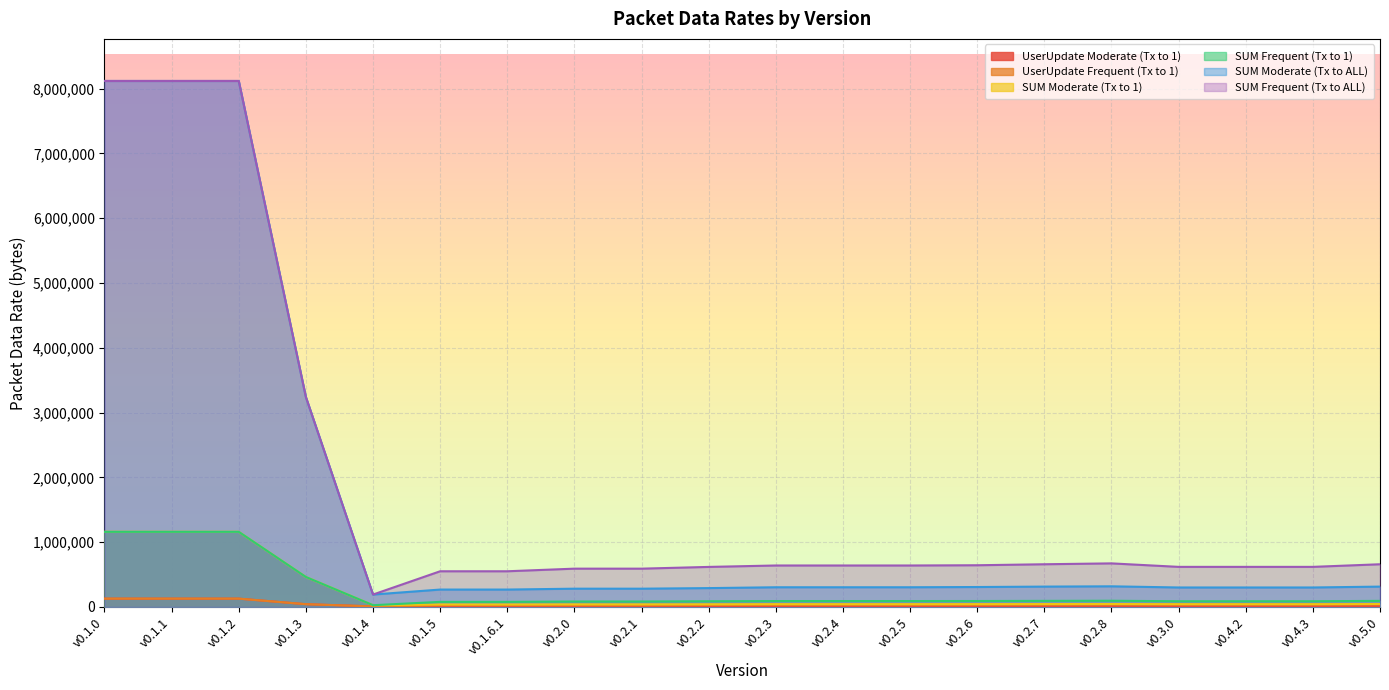

Which category has the lowest value across all series?

v0.1.4